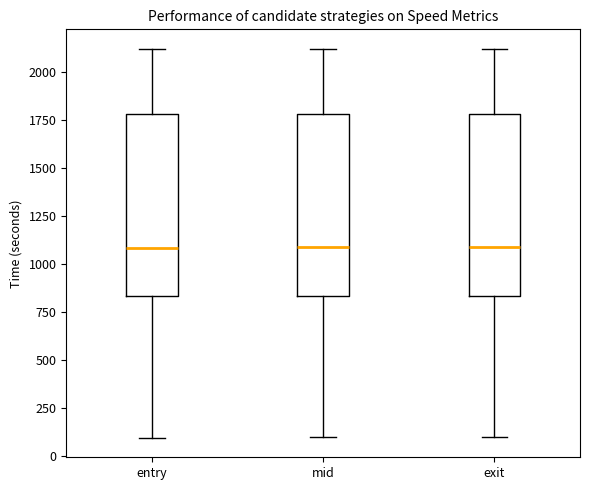

Where does the lower whisker of the box for entry end on the y-axis? The values are not printed on the chart, so give them approximately, as read against the axis.

100